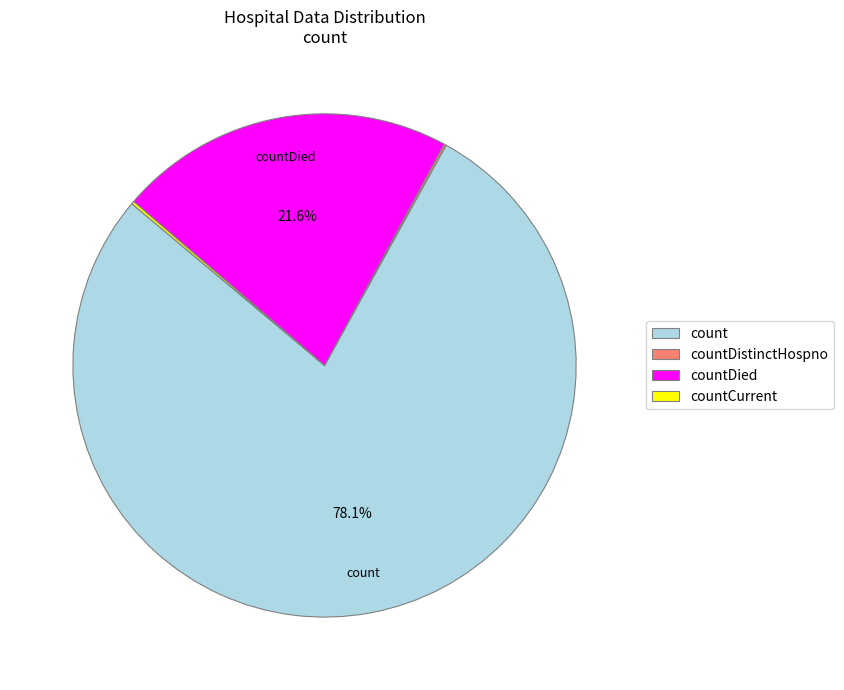

Approximately how many times larger is the value at countDied compared to count?

0.3